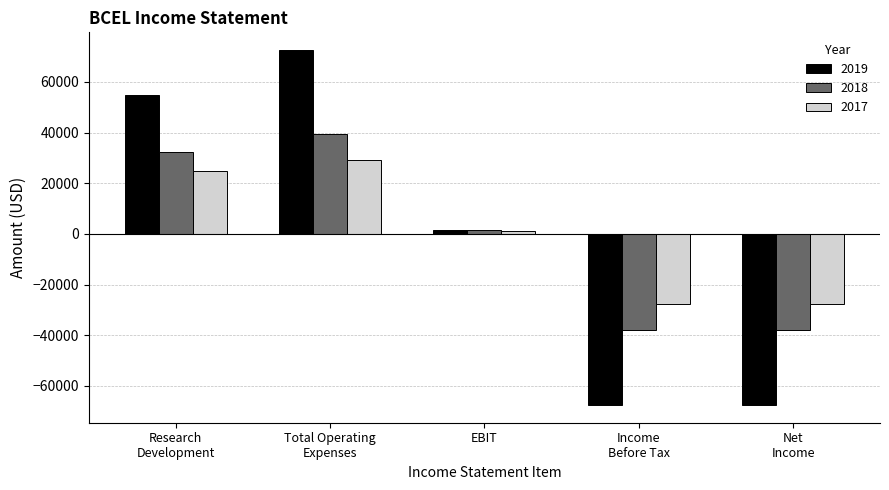

How many distinct data groups are displayed?

3